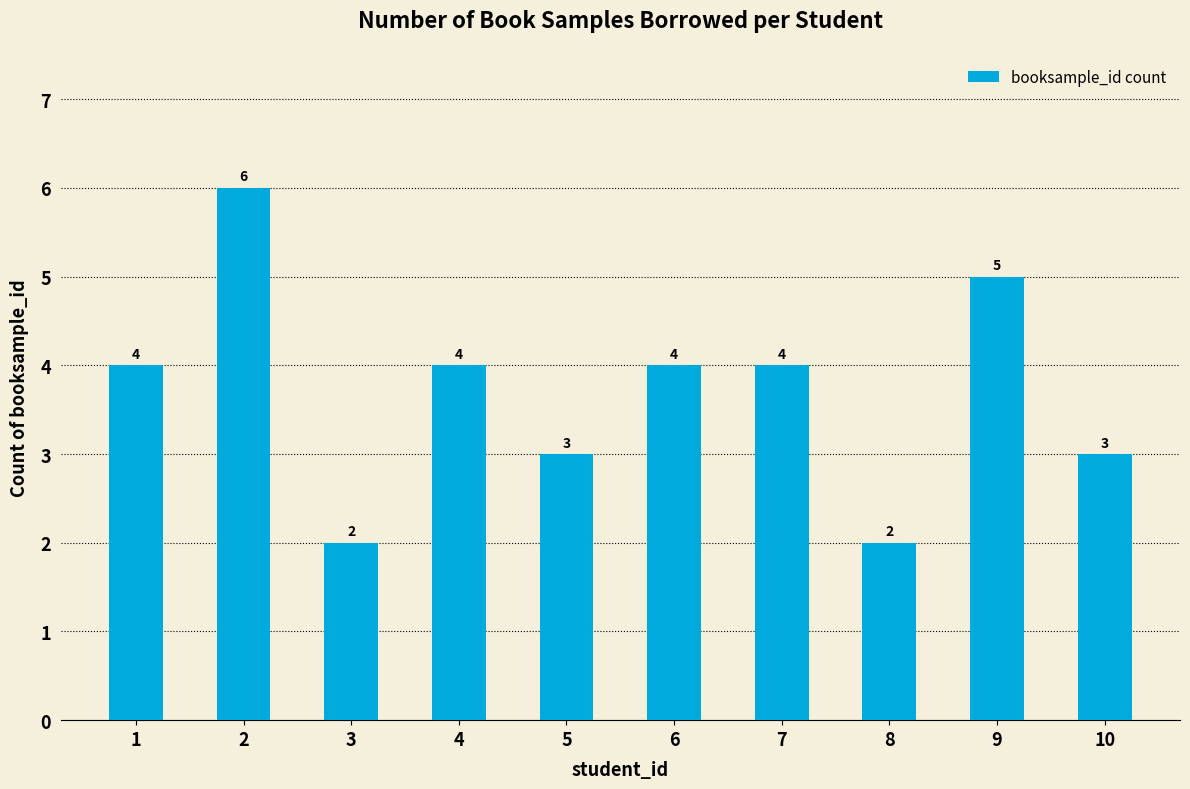

What is the sum of the values at 3 and 1?

6